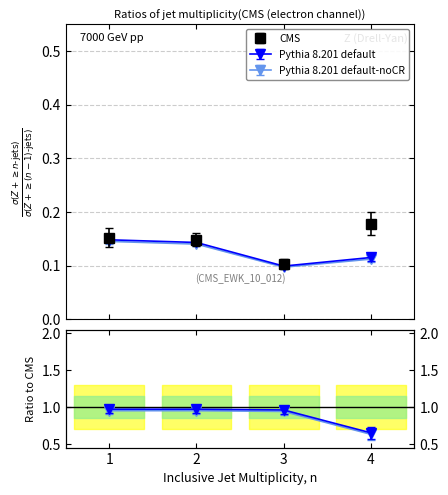

Reading left to right, list all the values displayed in this chart.

CMS: 0.2	0.1	0.1	0.2
Pythia 8.201 default: 0.1	0.1	0.1	0.1
Pythia 8.201 default-noCR: 0.1	0.1	0.1	0.1